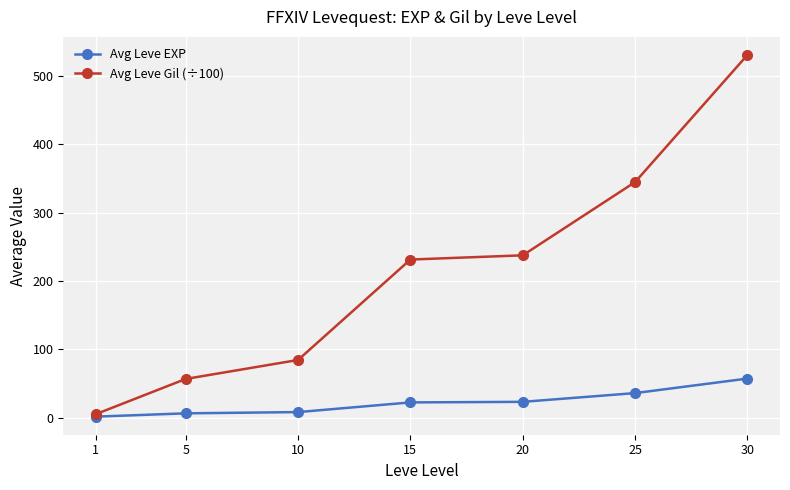

What is the sum of all Avg Leve Gil (÷100) values?

1491.0